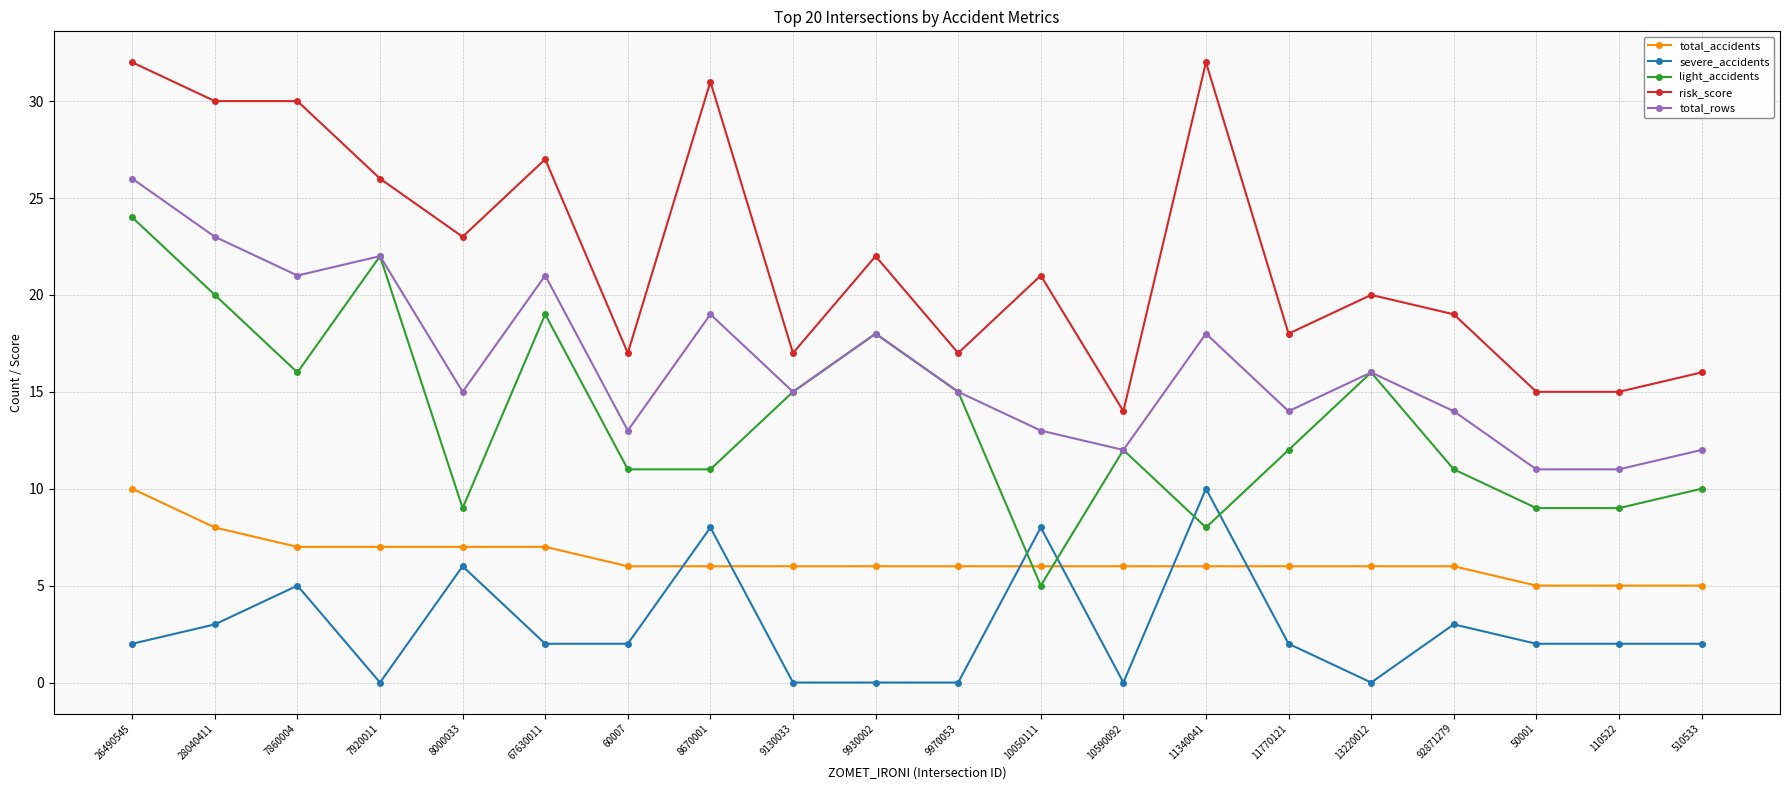

What value does the risk_score series have at 10590092, to the nearest 5?

15